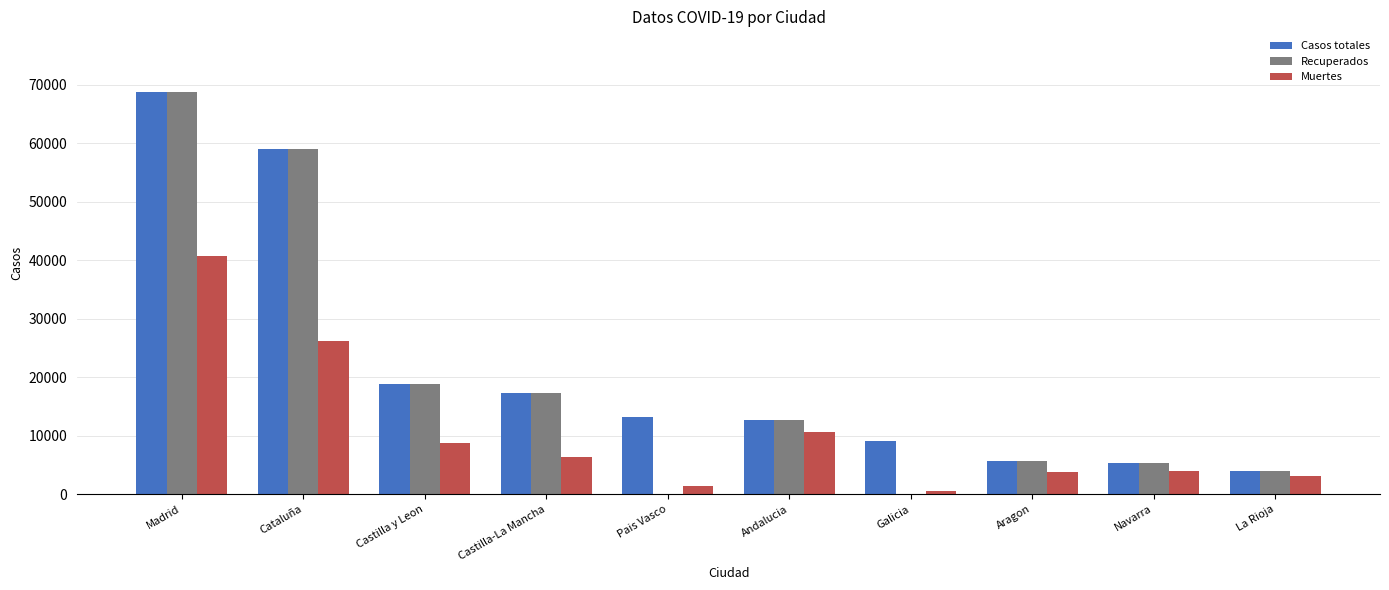

What is the sum of all Casos totales values?

213918